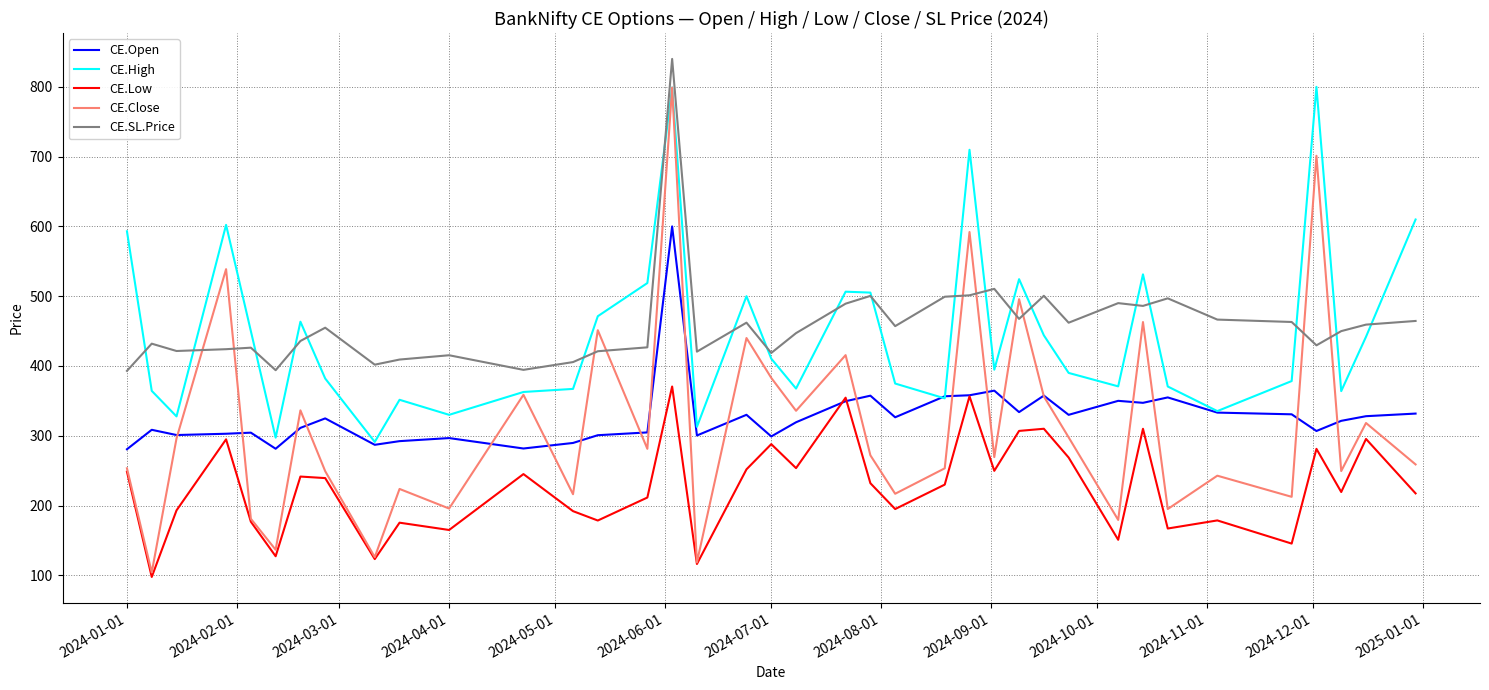

True or false: CE.Low and CE.SL.Price intersect in this chart.

False